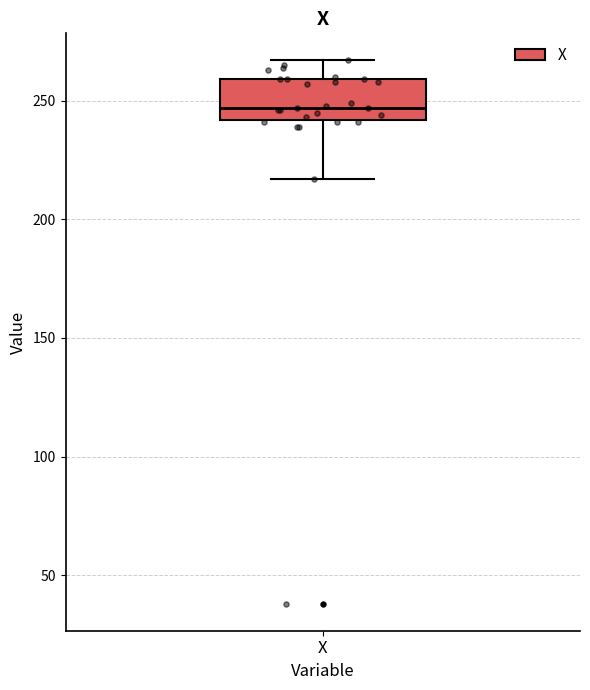

Where does the lower whisker of the box for X end on the y-axis? The values are not printed on the chart, so give them approximately, as read against the axis.

215